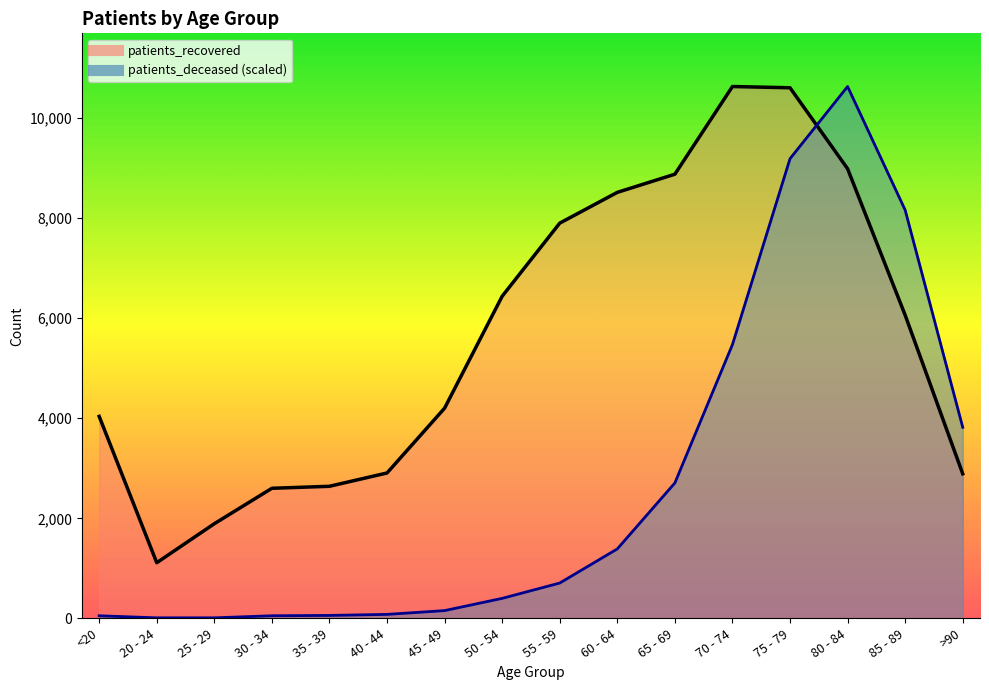

What is the difference between the highest and lowest values at 55 - 59?

7195.0